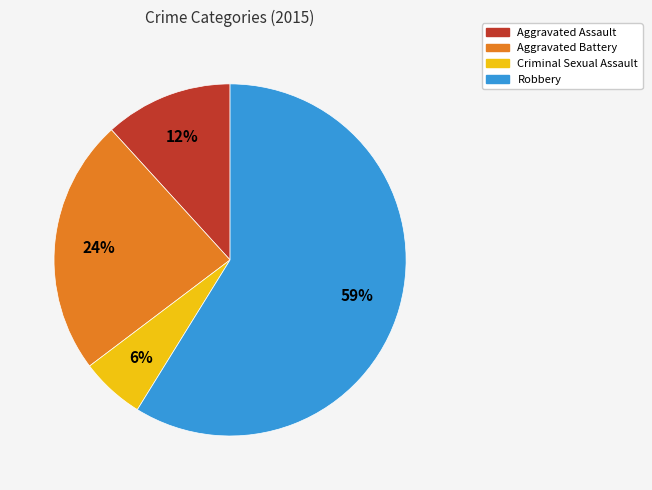

Between Aggravated Battery and Aggravated Assault, which is larger?

Aggravated Battery